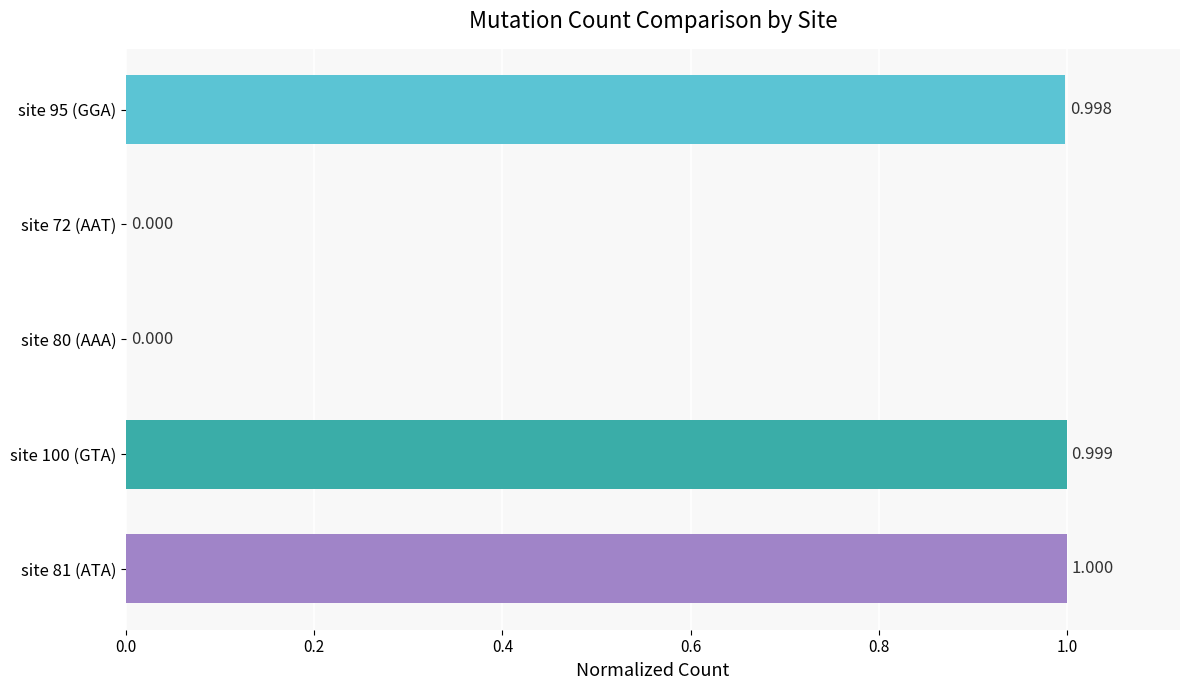

What is the sum of all values?

3.0